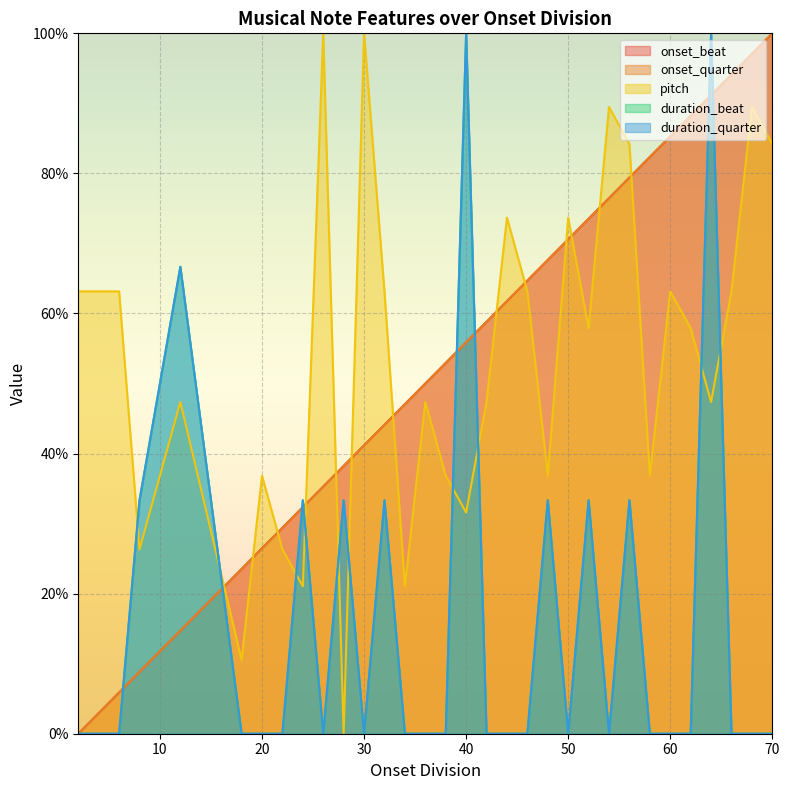

What is the difference between the second highest and second lowest values in the onset_quarter series?

94.1